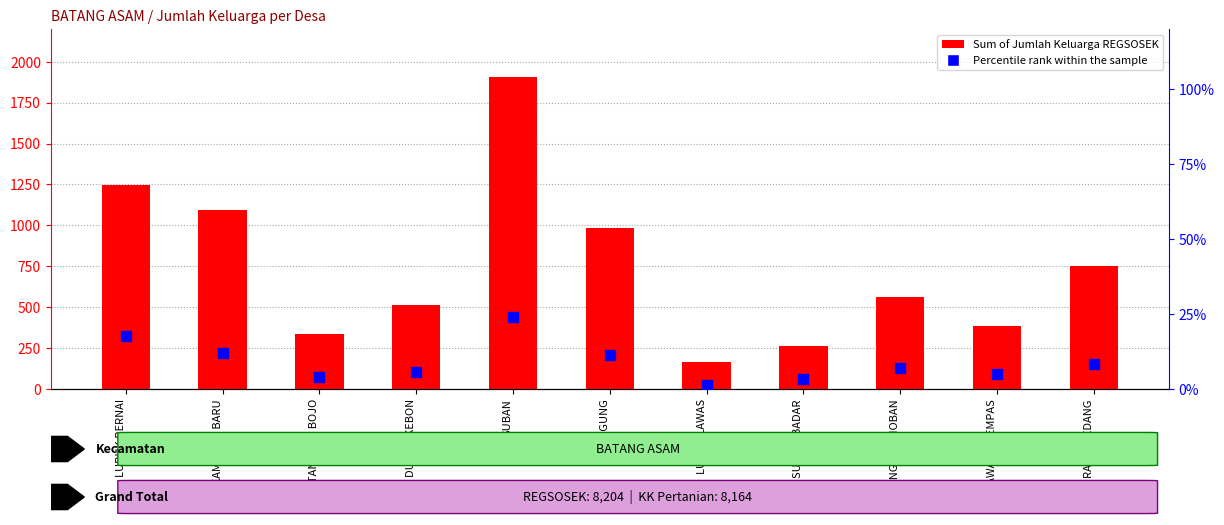

Which series contains the lowest Y value?

Percentile rank within the sample